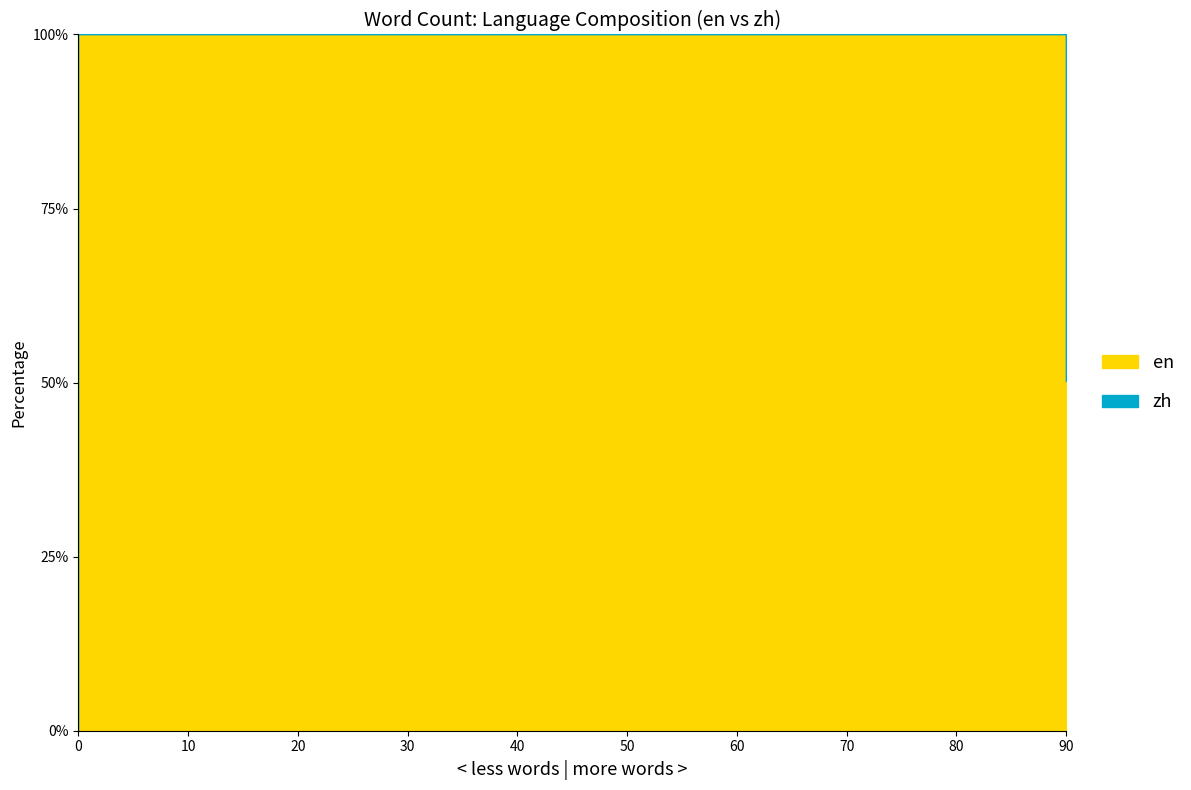

Reading left to right, what are all the values shown in this chart?

en: 0	90	90
zh: 0	0	89